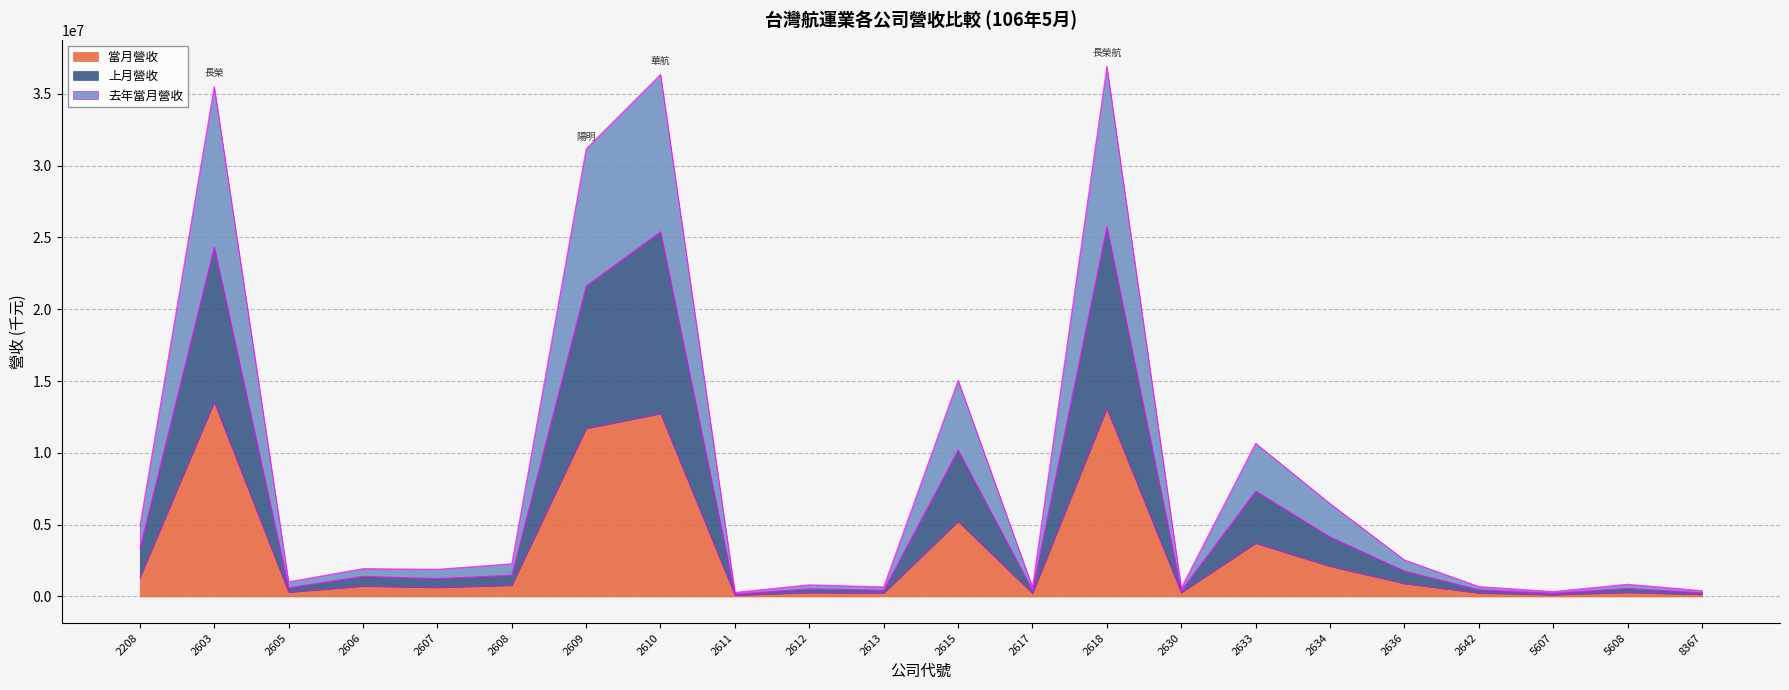

What is the total value across all series at 5607?

348455